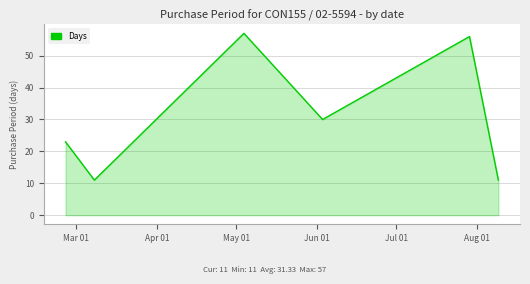

What is the sum of all values?

188